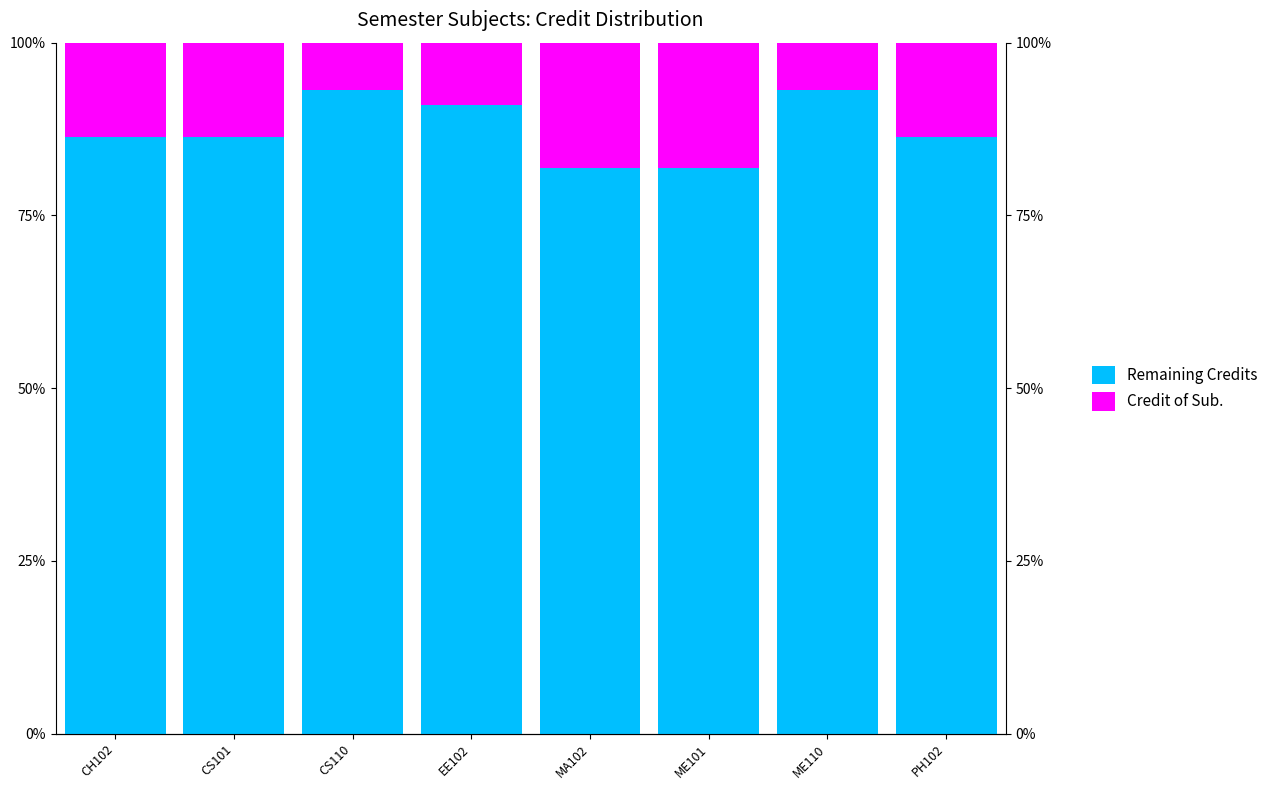

Which series has the largest total across all categories?

Remaining Credits